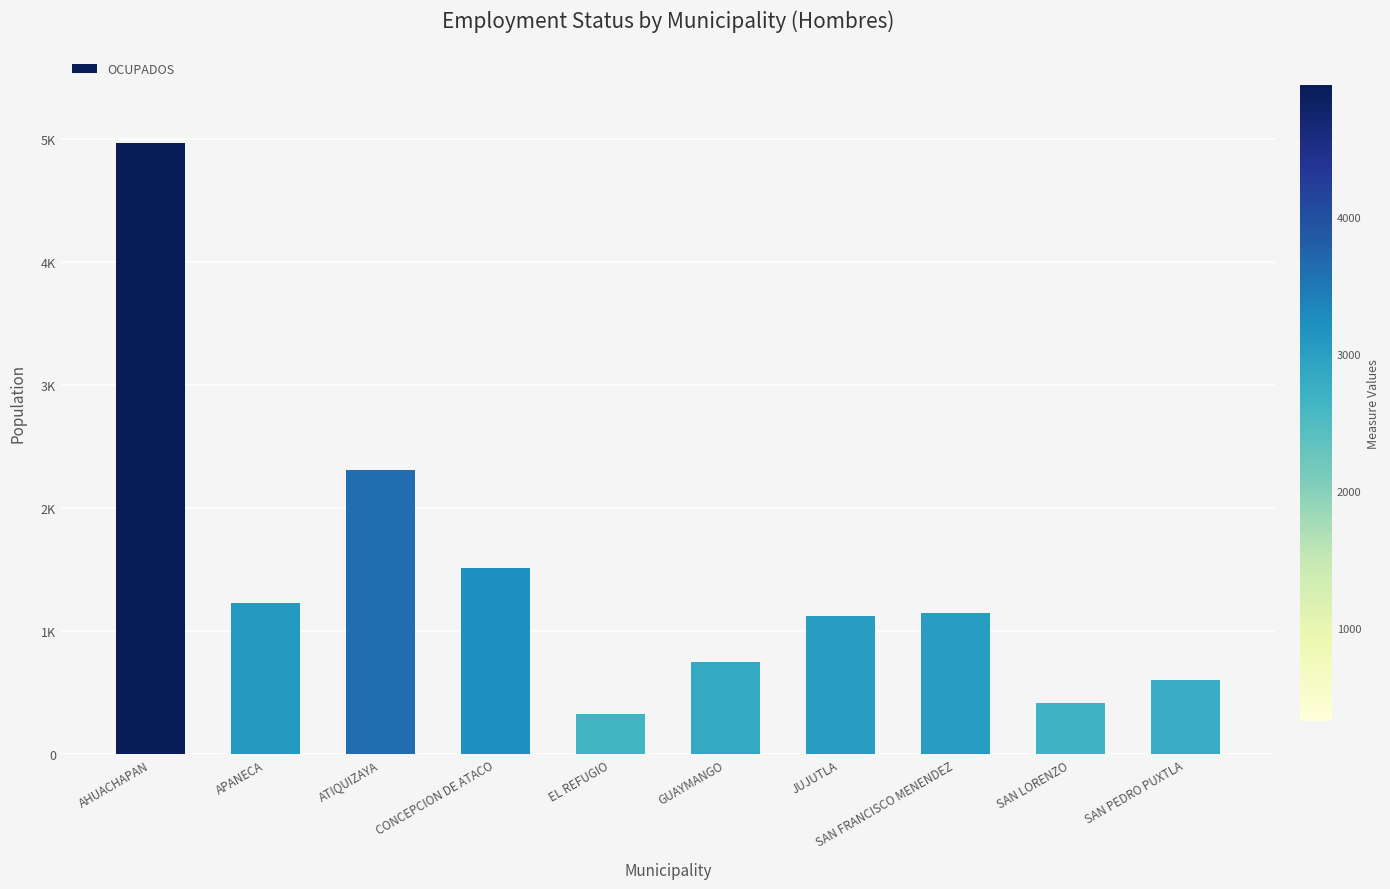

What is the greatest value displayed?

4964